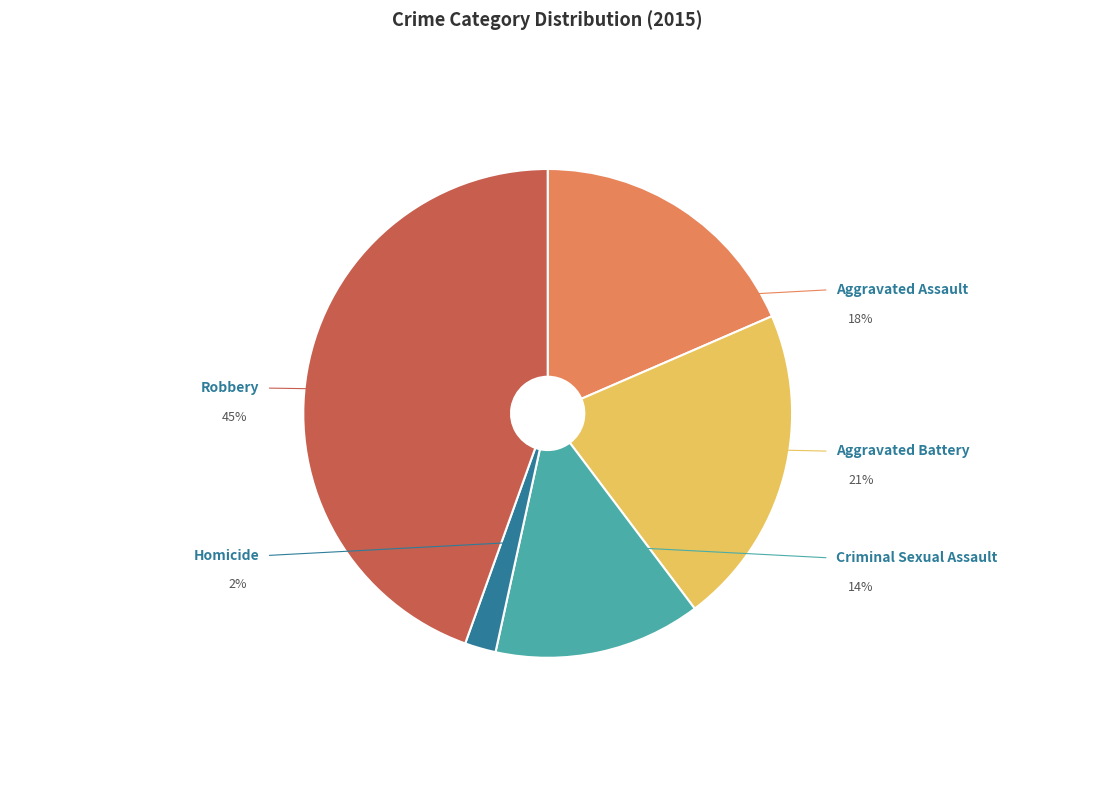

Between Robbery and Aggravated Assault, which is larger?

Robbery